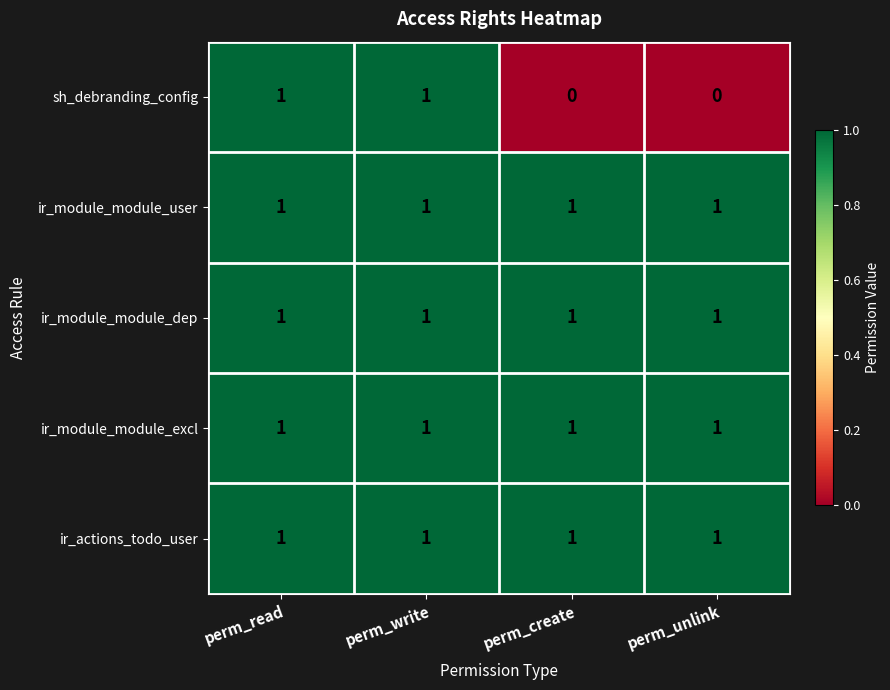

At how many categories does at least one series exceed 0?

4